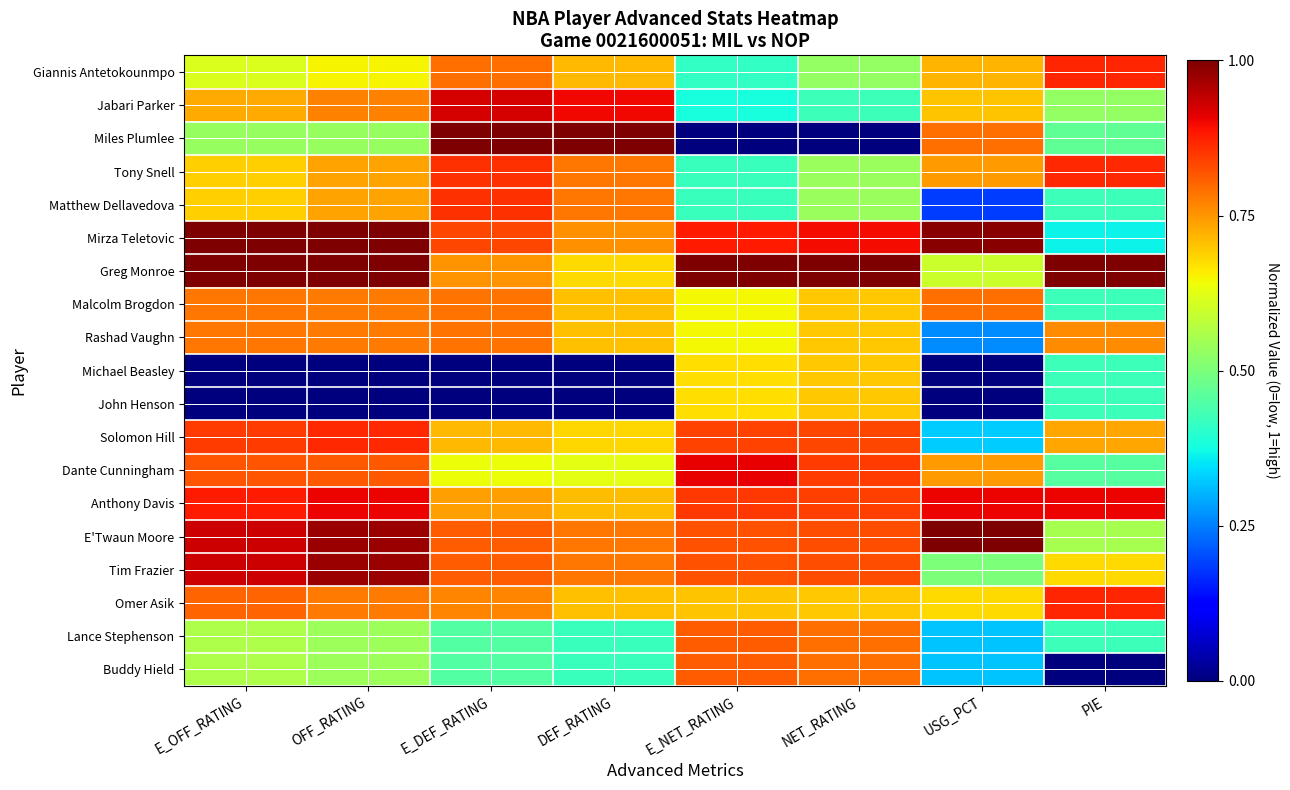

Rank the series at NET_RATING from highest to lowest value.

Greg Monroe, Mirza Teletovic, Dante Cunningham, Anthony Davis, Solomon Hill, E'Twaun Moore, Tim Frazier, Lance Stephenson, Buddy Hield, Malcolm Brogdon, Rashad Vaughn, Michael Beasley, John Henson, Omer Asik, Tony Snell, Matthew Dellavedova, Giannis Antetokounmpo, Jabari Parker, Miles Plumlee